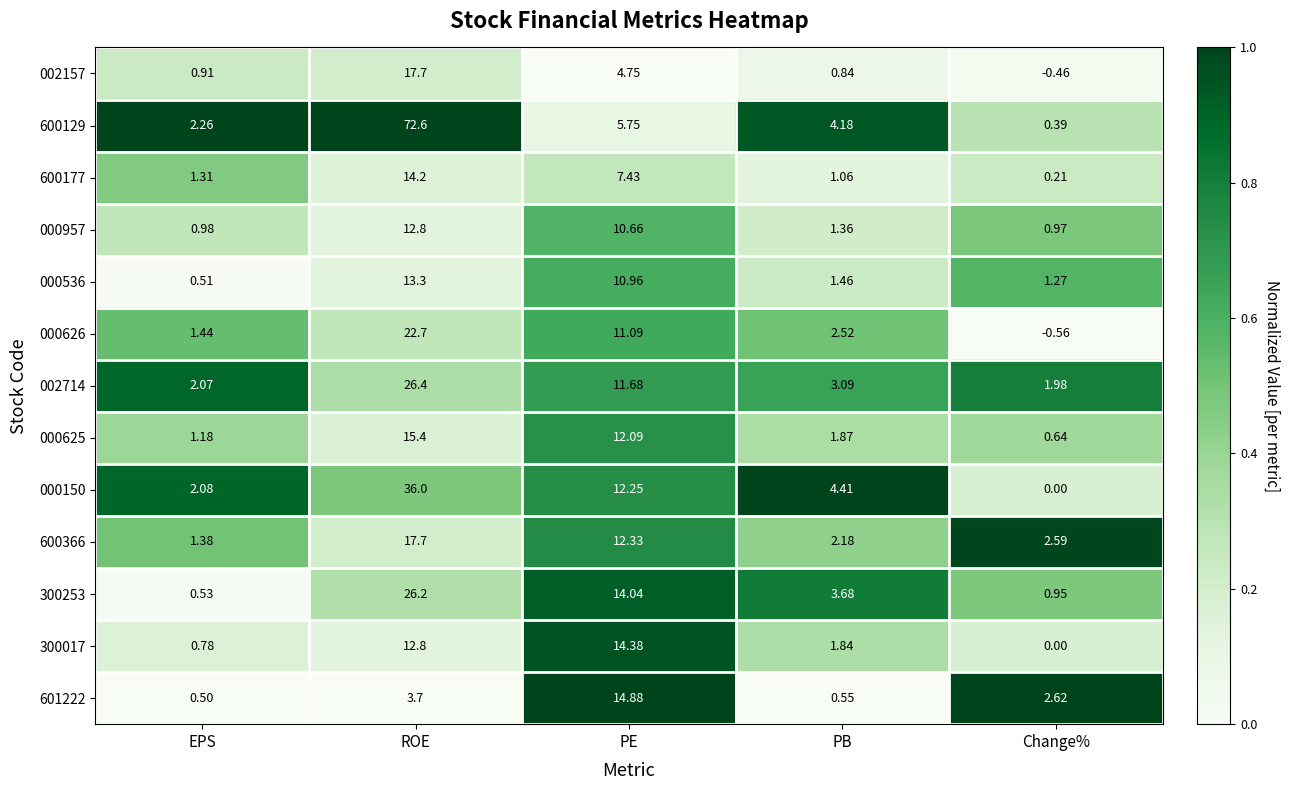

Is the value of 600177 at PB greater than the value of 601222 at Change%?

No